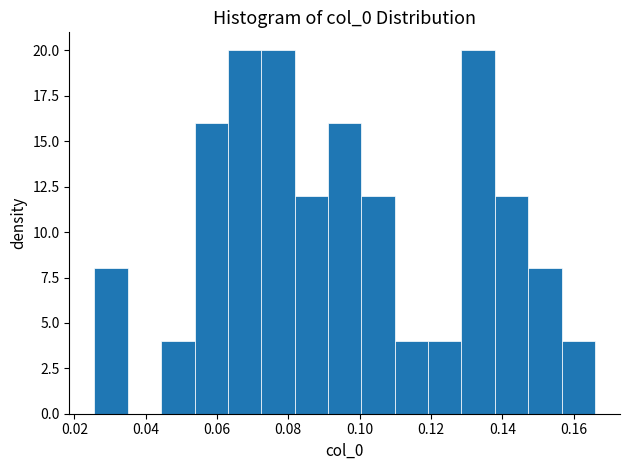

Reading left to right, transcribe this chart: for each bar, give the range it covers on the x-axis and its height. Neither the bar edges nor the heights are printed on the chart, so give them approximately, as read against the axes.

0.026 to 0.034: 8
0.034 to 0.044: 0
0.044 to 0.054: 4
0.054 to 0.064: 16
0.064 to 0.072: 20
0.072 to 0.082: 20
0.082 to 0.092: 12
0.092 to 0.100: 16
0.100 to 0.110: 12
0.110 to 0.120: 4
0.120 to 0.128: 4
0.128 to 0.138: 20
0.138 to 0.148: 12
0.148 to 0.156: 8
0.156 to 0.166: 4